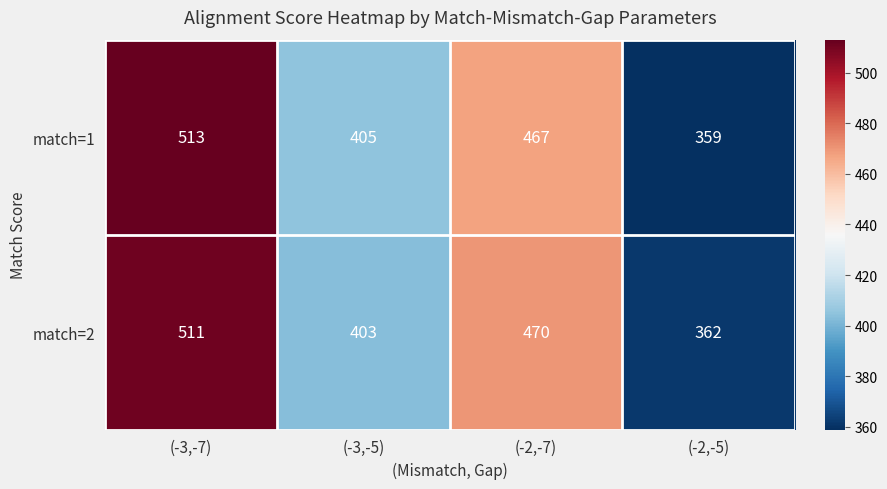

Reading left to right, what are all the values shown in this chart?

match=1: (-3,-7)=513	(-3,-5)=405	(-2,-7)=467	(-2,-5)=359
match=2: (-3,-7)=511	(-3,-5)=403	(-2,-7)=470	(-2,-5)=362